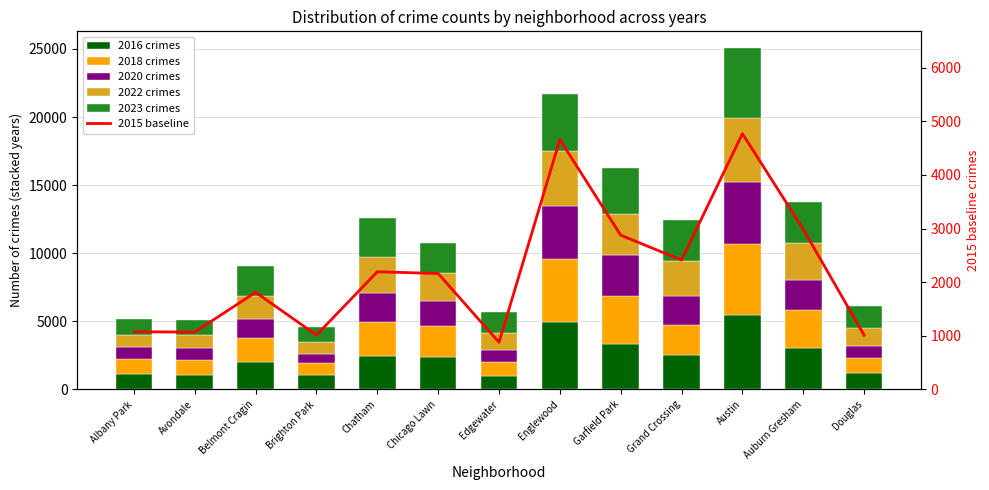

At which category is the sum across all series the highest?

Austin